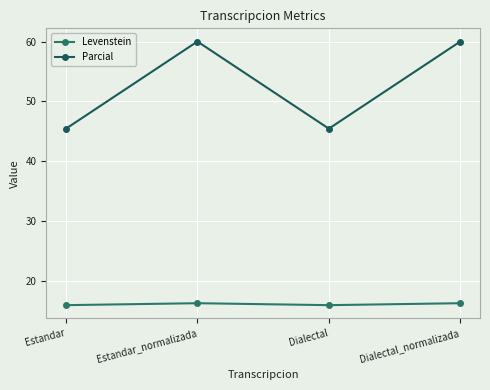

What is the lowest value of the Levenstein series?

16.0